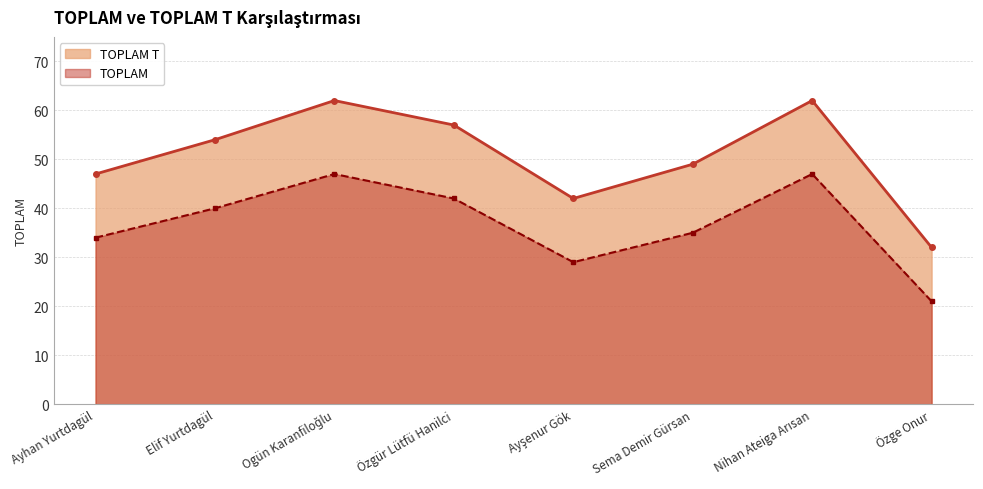

What is the average value of the TOPLAM T series?

51